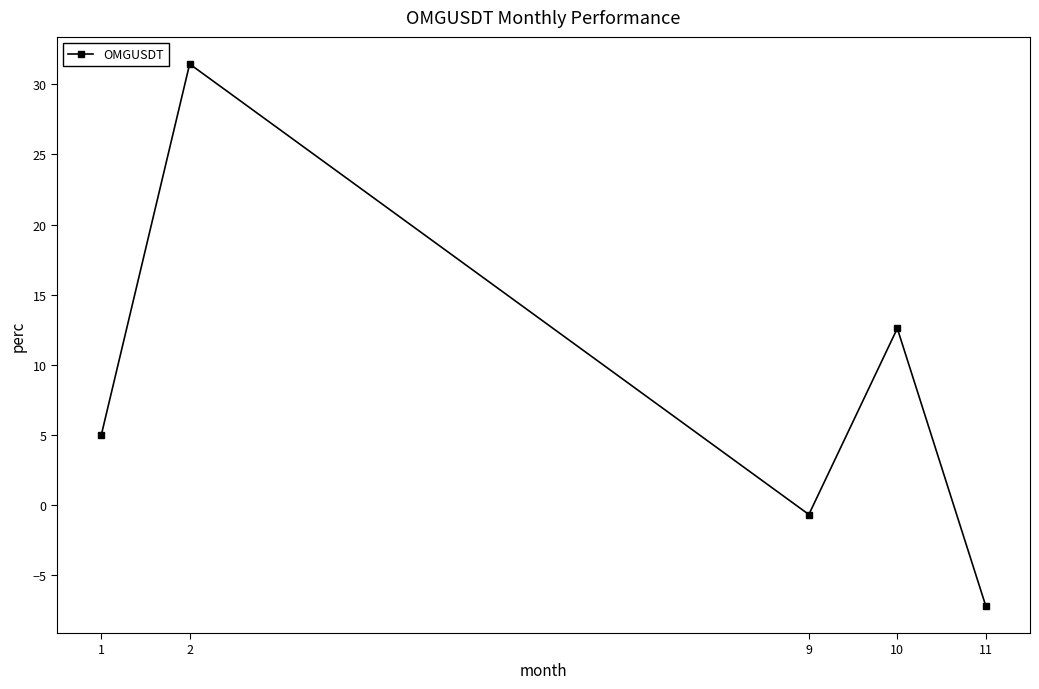

Between 10 and 1, which is larger?

10